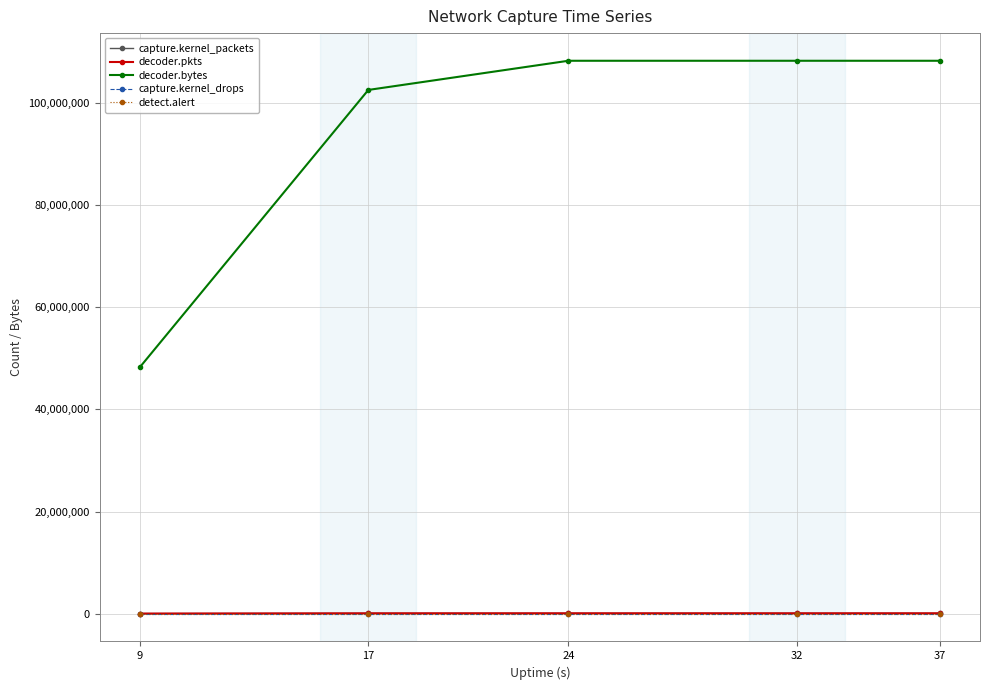

Count the number of data series in this chart.

5